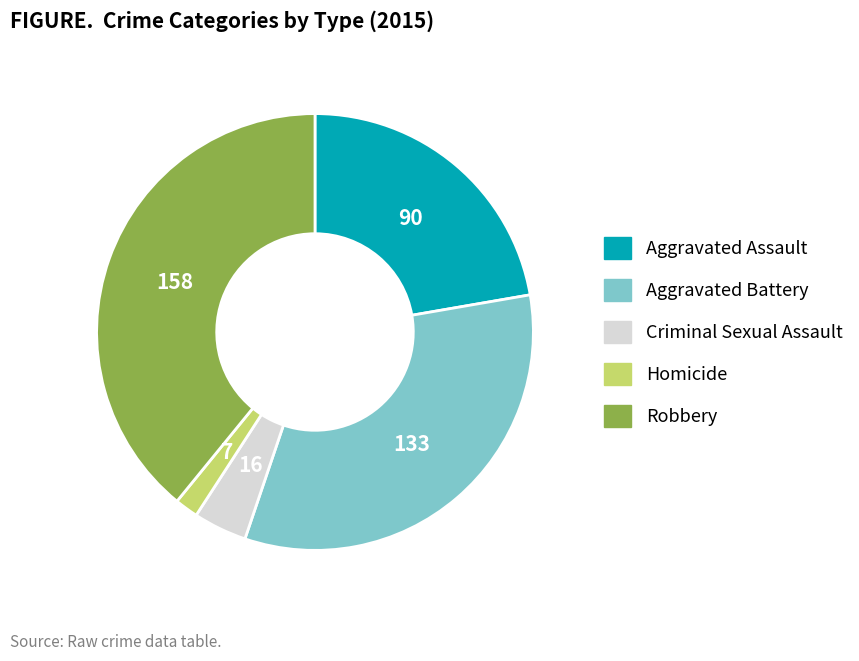

Which has a higher value, Aggravated Battery or Criminal Sexual Assault?

Aggravated Battery